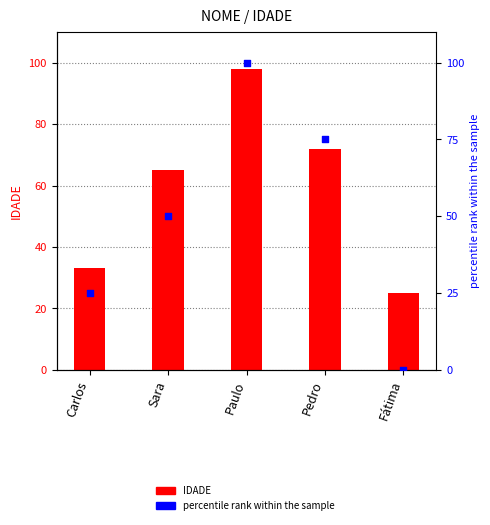

What are all the series names shown in the legend?

IDADE, percentile rank within the sample